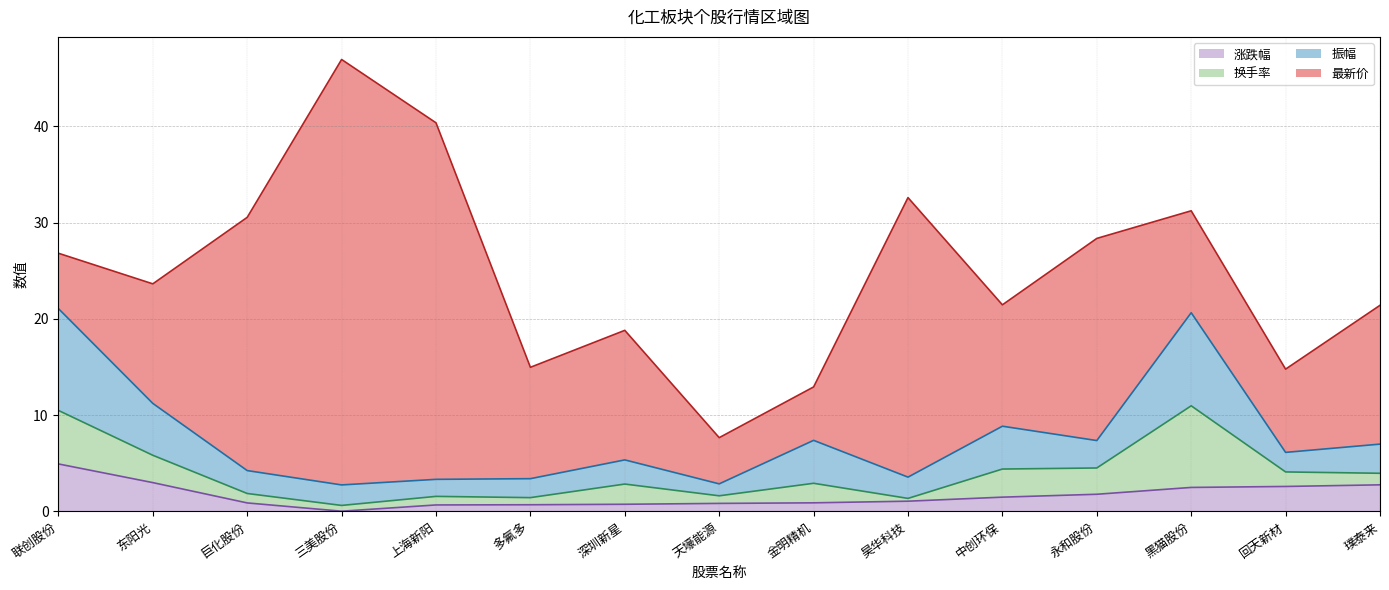

True or false: 涨跌幅 and 振幅 intersect in this chart.

False